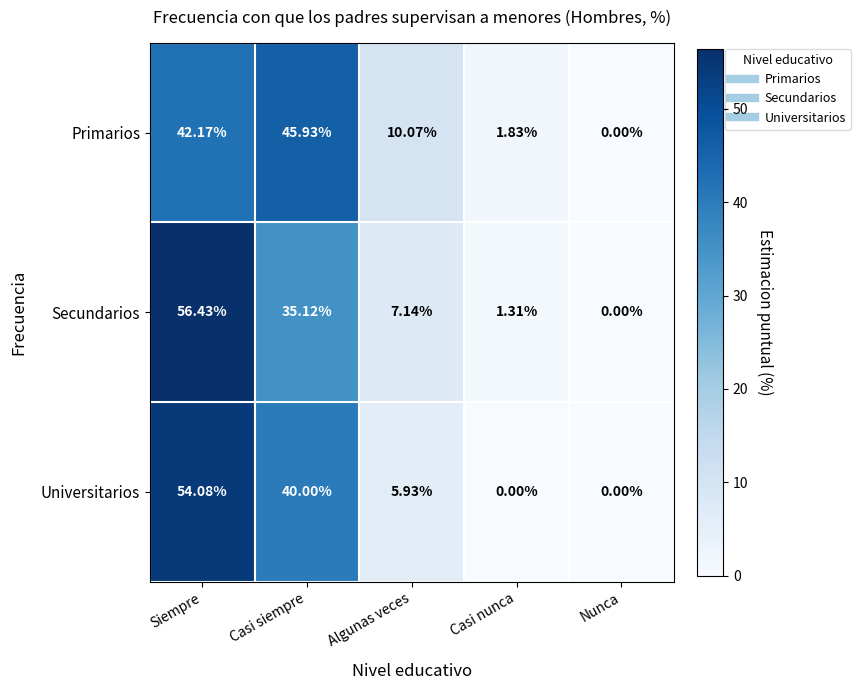

Rank the series at Algunas veces from highest to lowest value.

Primarios, Secundarios, Universitarios